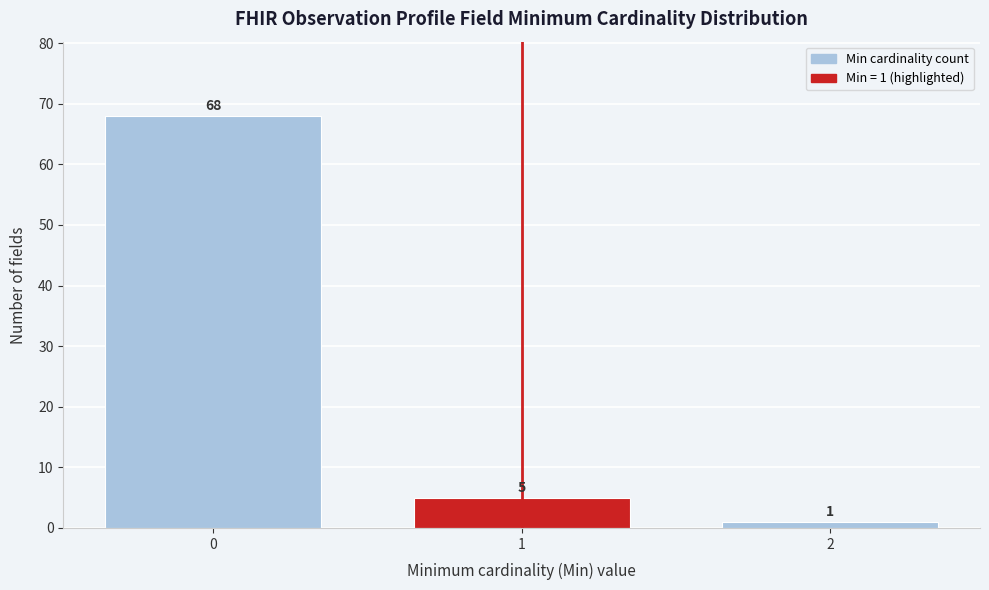

Reading right to left, transcribe all the data shown in this chart.

2=1	1=5	0=68